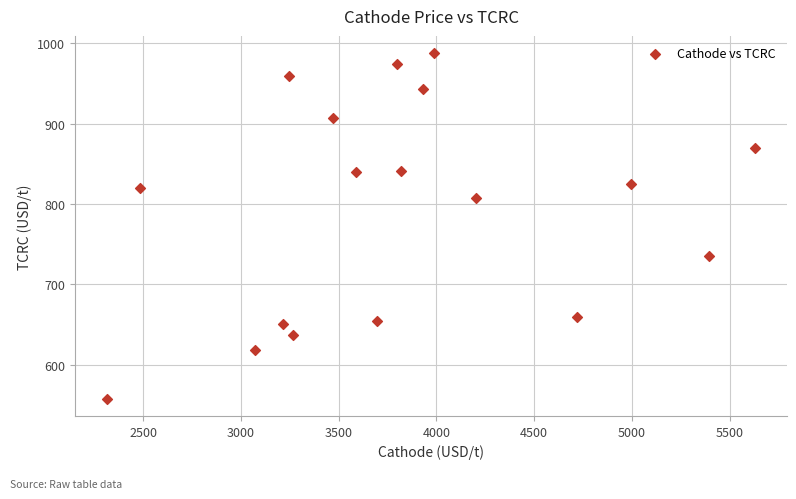

What is the range of Y values (max minus min)?

429.5